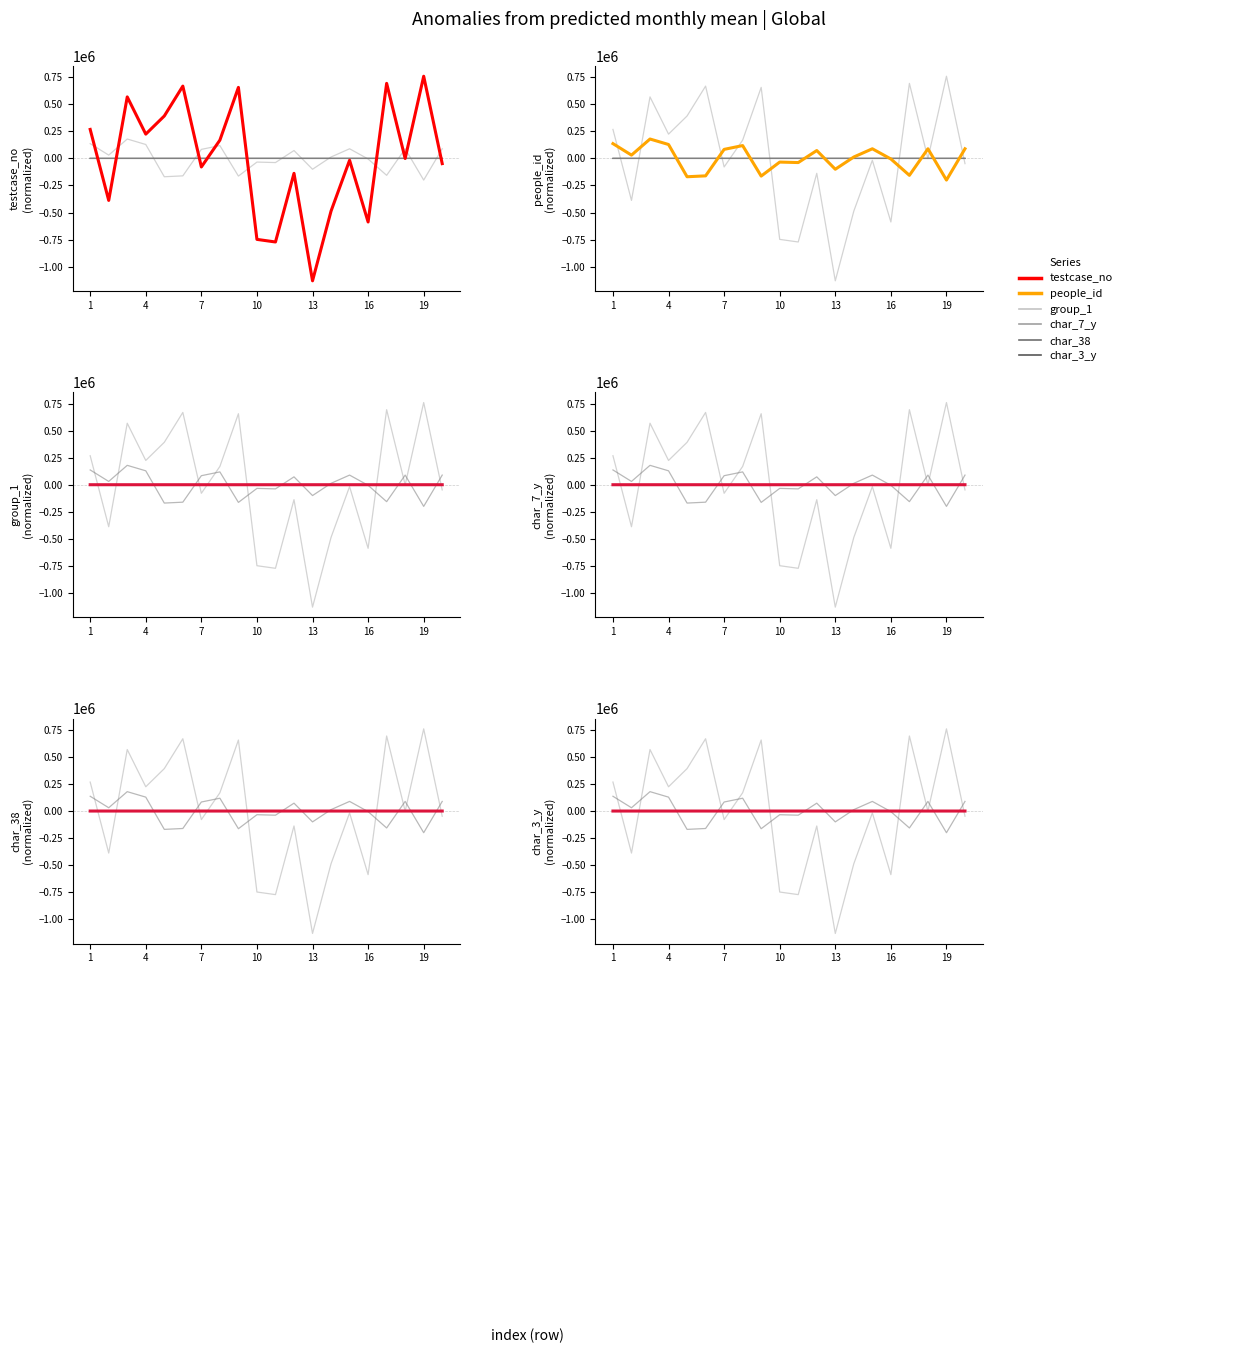

True or false: char_7_y has more than 0 interior local peaks.

True